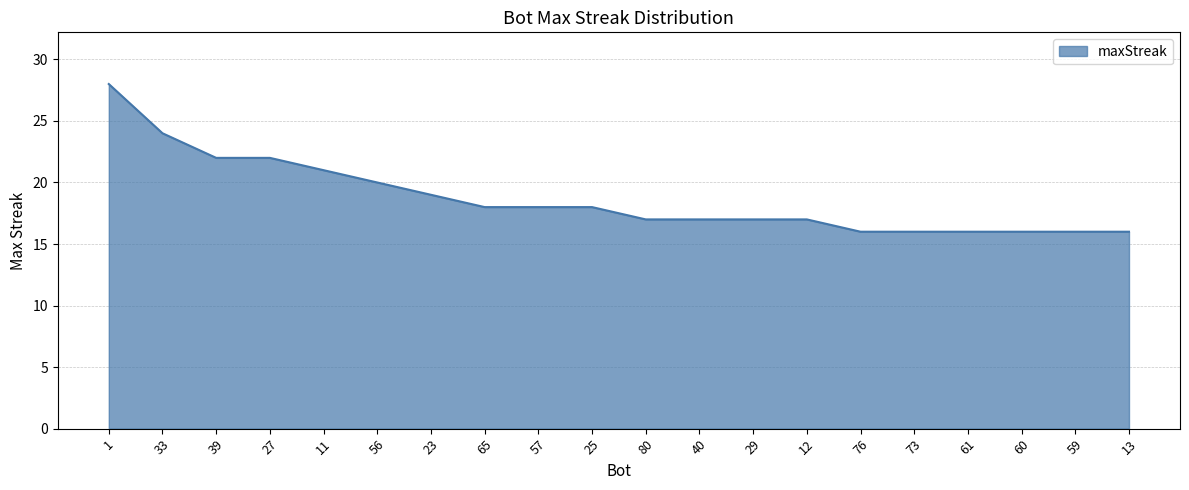

How many lines are shown in the chart?

1